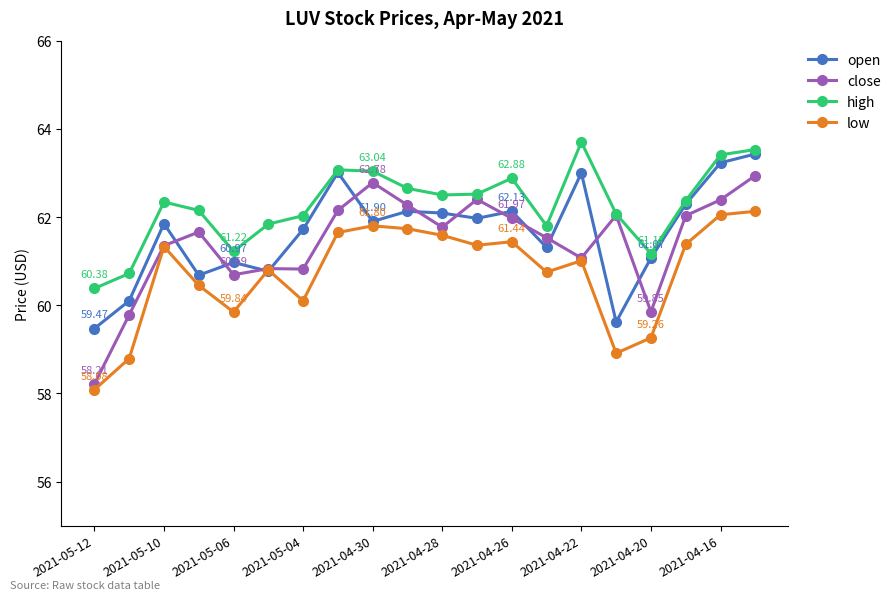

True or false: high and low cross at least once.

False